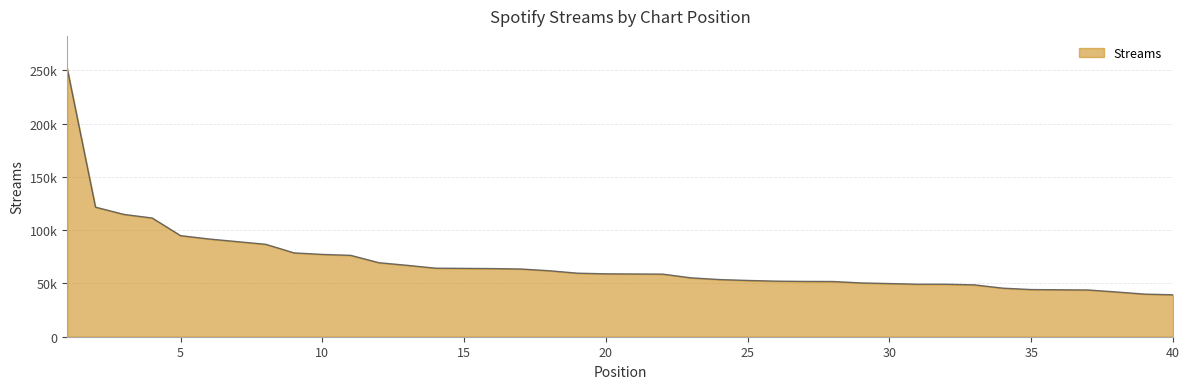

Which category has the highest value across all series?

1